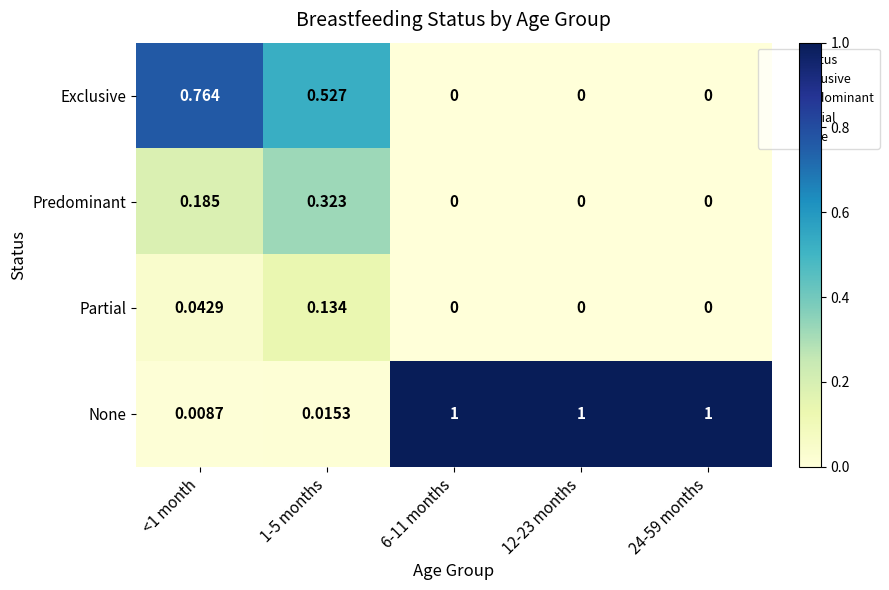

Rank the series by their maximum value, from highest to lowest.

None, Exclusive, Predominant, Partial